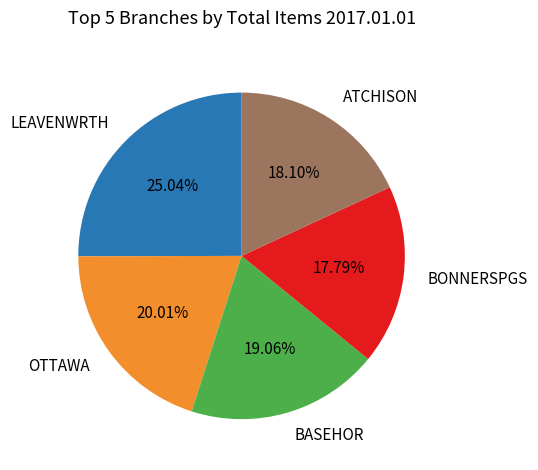

To the nearest percent, what percentage of the pie is ATCHISON?

18%